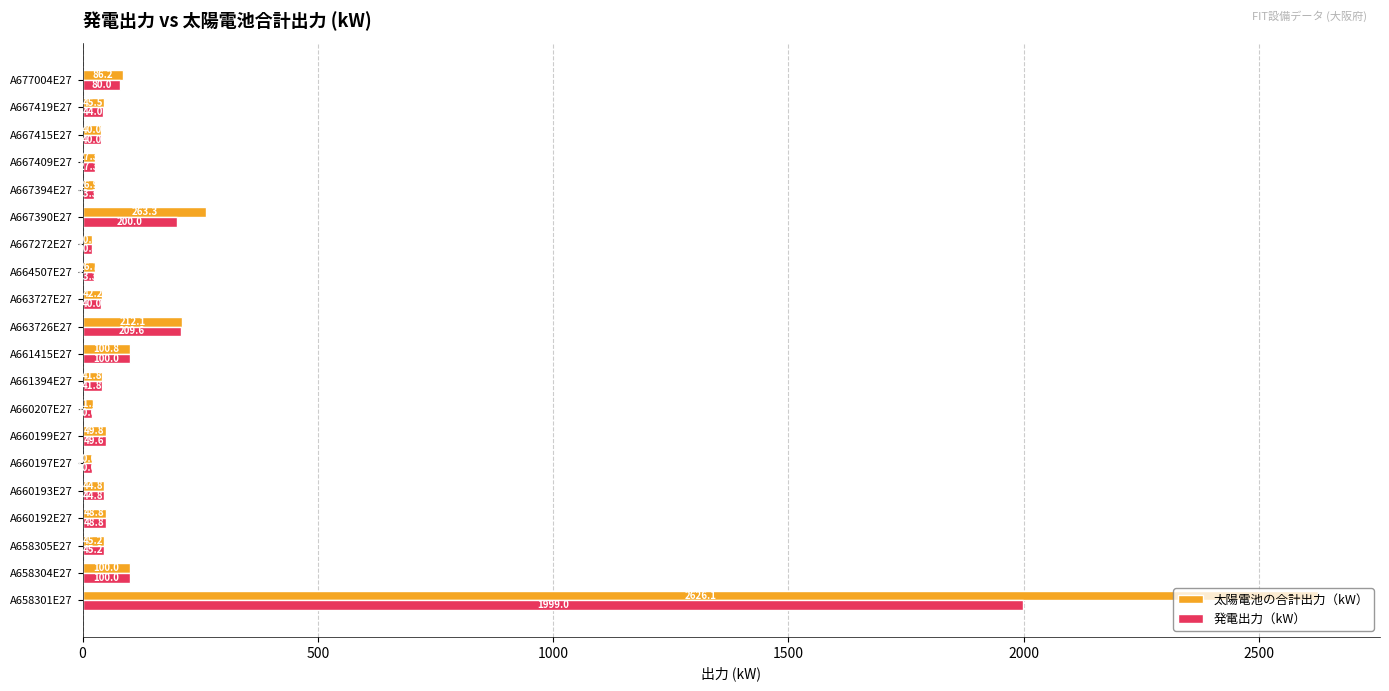

What is the average value of the 太陽電池の合計出力（kW） series?

194.5